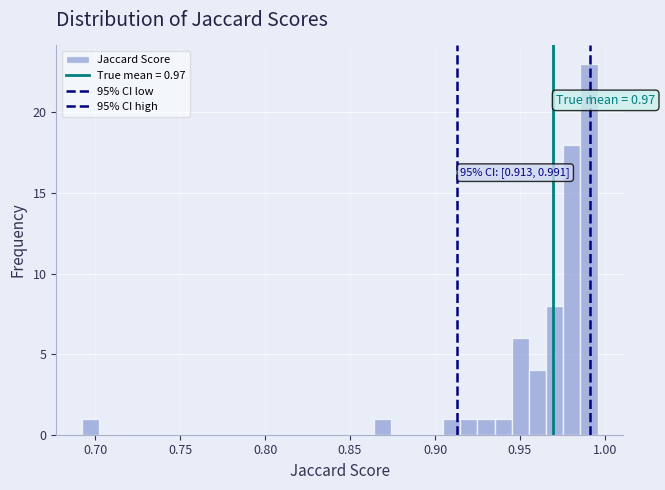

Around what value on the x-axis is the tallest bar? Give the approximate position of its centre, as read against the axis.

0.990